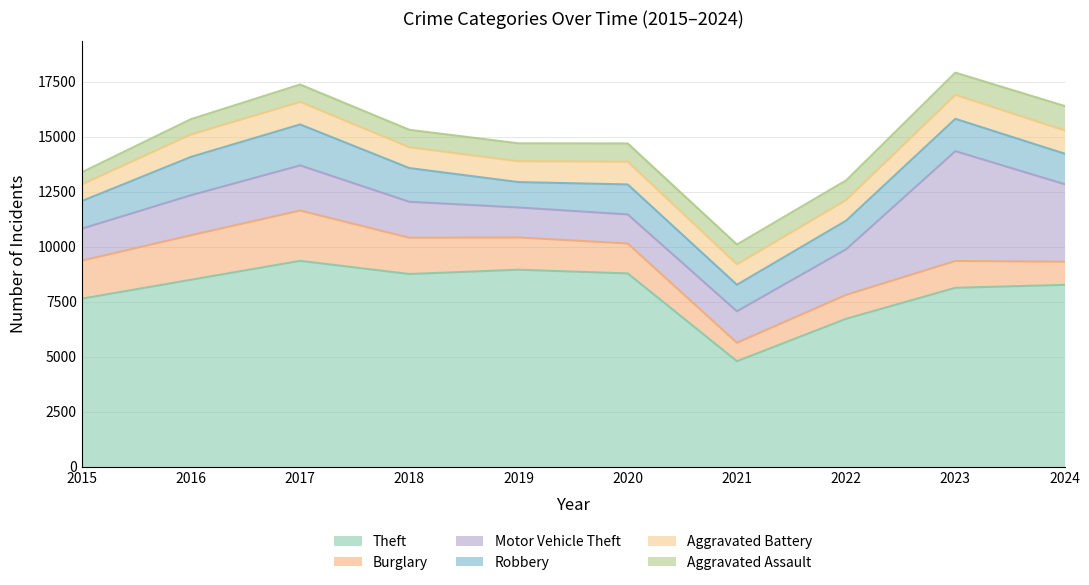

Where does the Burglary series first go above 1468?

2015